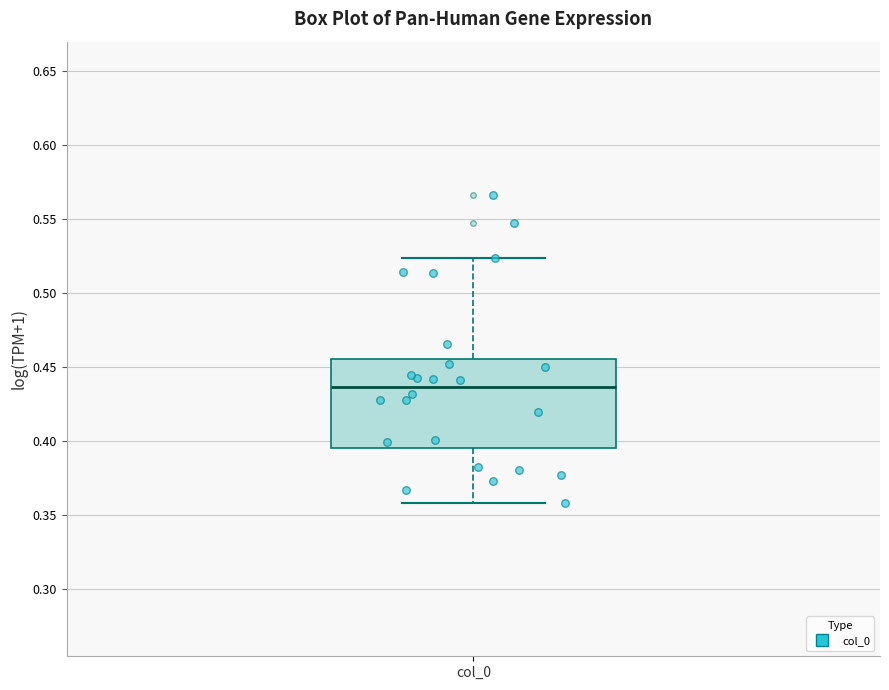

Read this box plot against the y-axis: the position of the median line, the range covered by the box, and the ends of both whiskers. The values are not printed on the chart, so give them approximately, as read against the axis.

median 0.435, box 0.395 to 0.455, whiskers 0.360 to 0.525